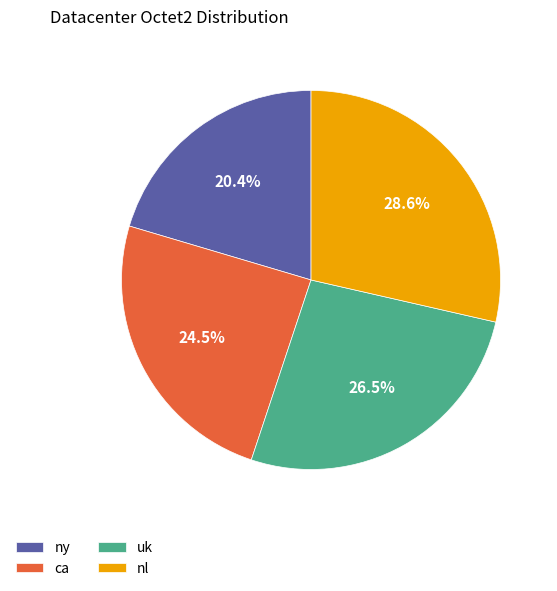

Is it true that uk is 37% of the pie?

False